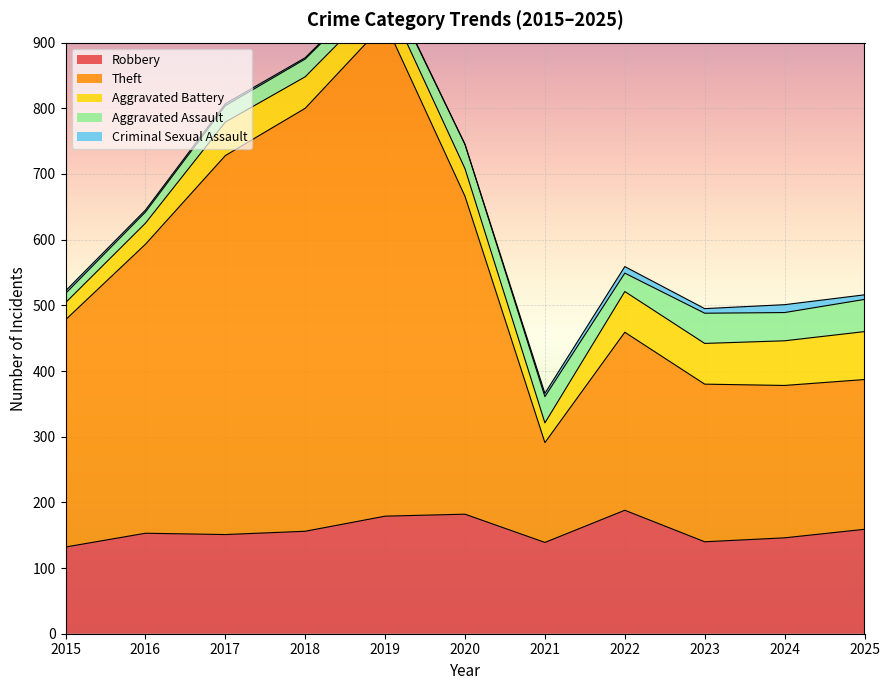

At which category does Criminal Sexual Assault reach its first local peak?

2022